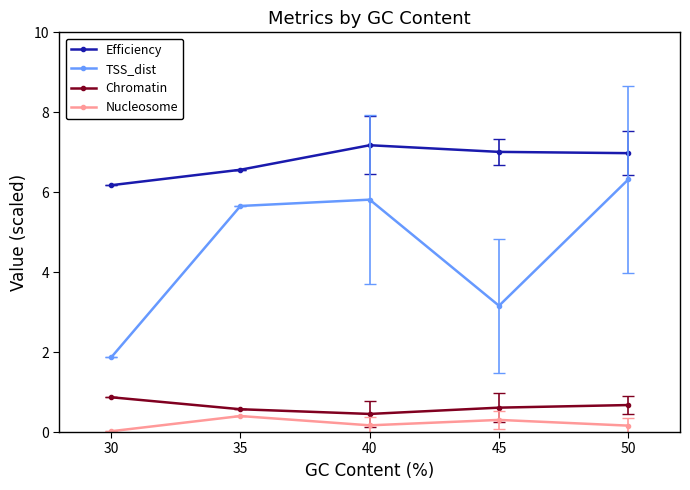

At which category does Nucleosome reach its first local peak?

35